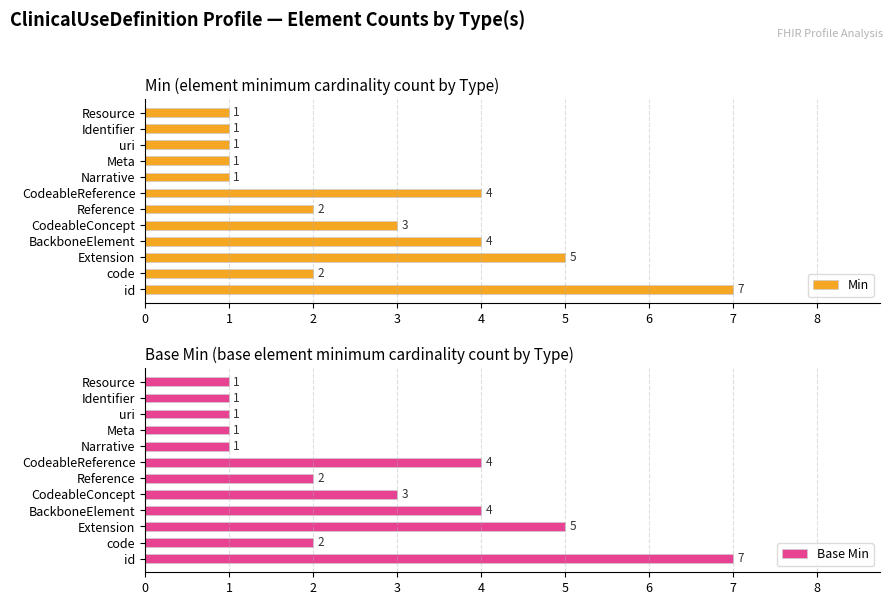

What is the value of the Base Min bar at the 7th from the left?

4